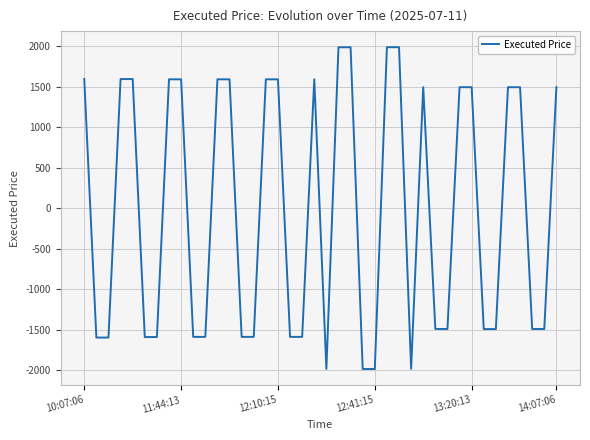

What is the greatest value displayed?

1987.9